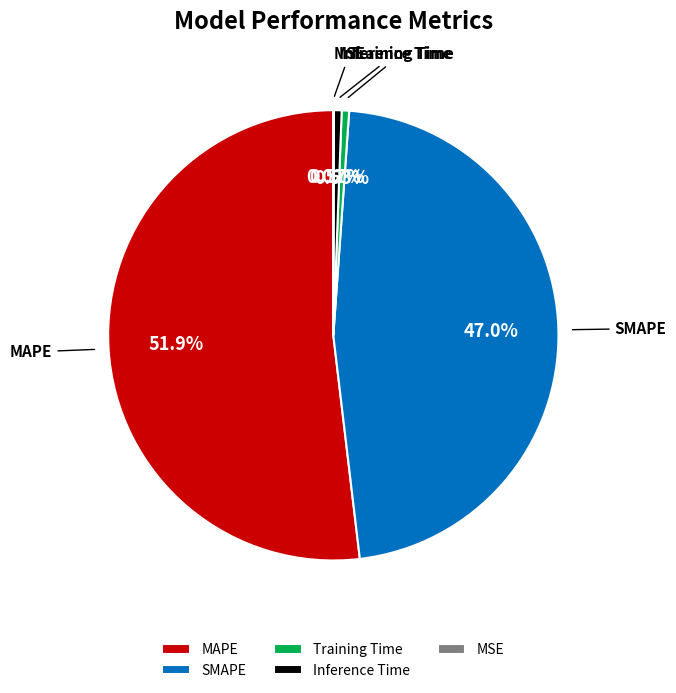

Which category has the biggest portion of the pie?

MAPE